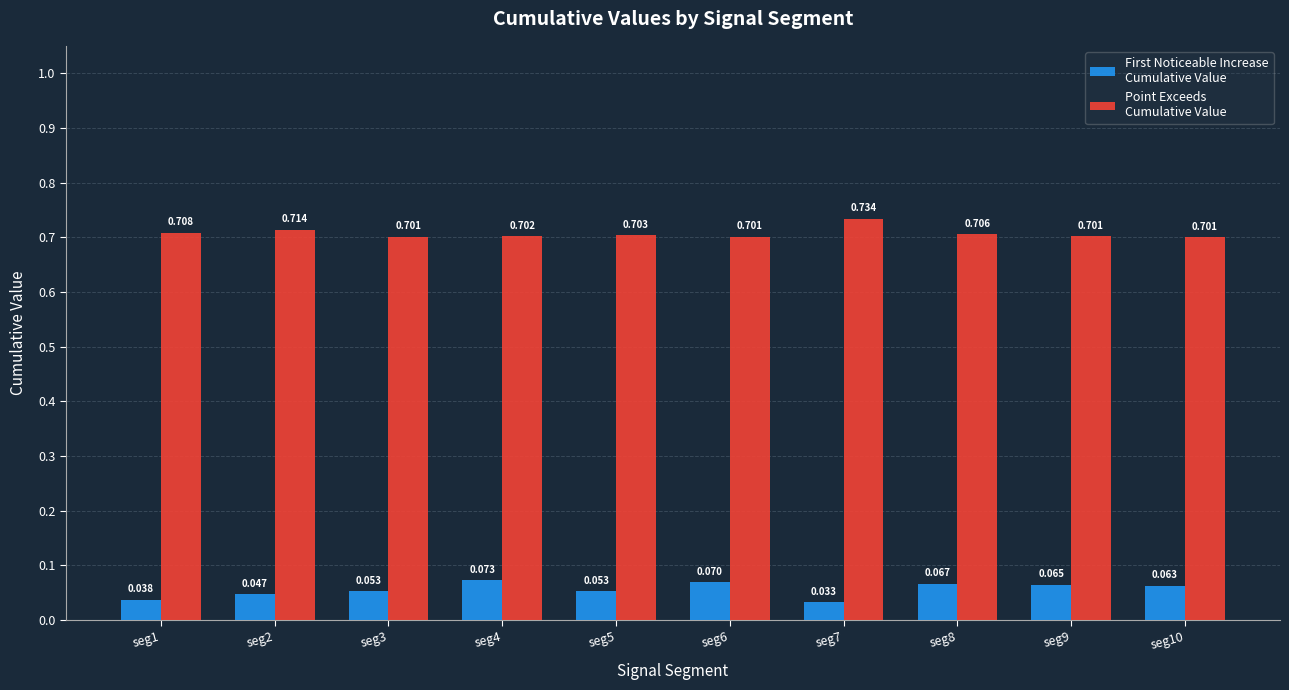

What is the difference between the highest and lowest values at seg6?

0.6